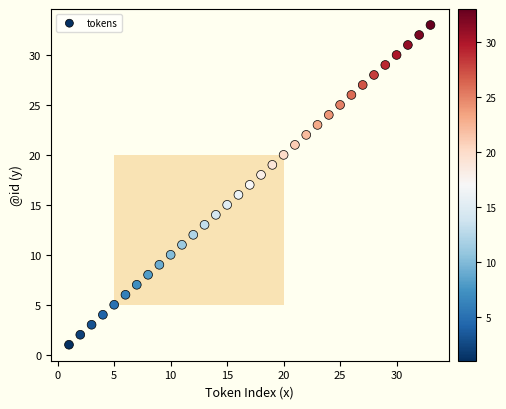

What is the range of X values (max minus min)?

32